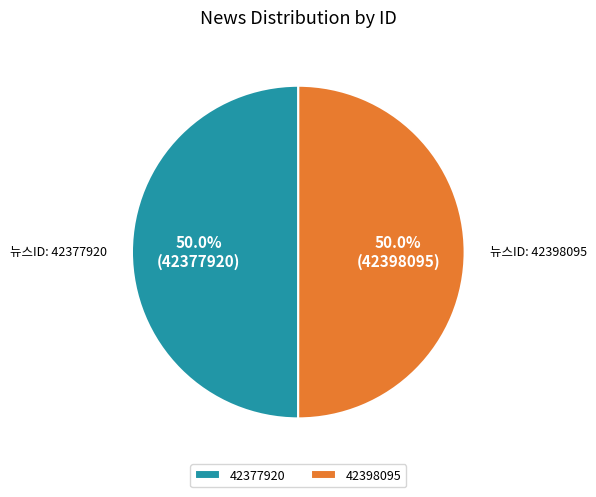

What is the total percentage of 42377920 and 42398095?

100.0%